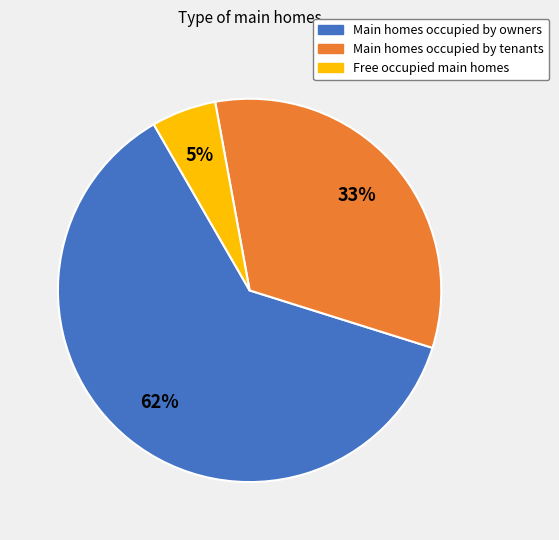

To the nearest percent, what portion does Free occupied main homes represent?

5%